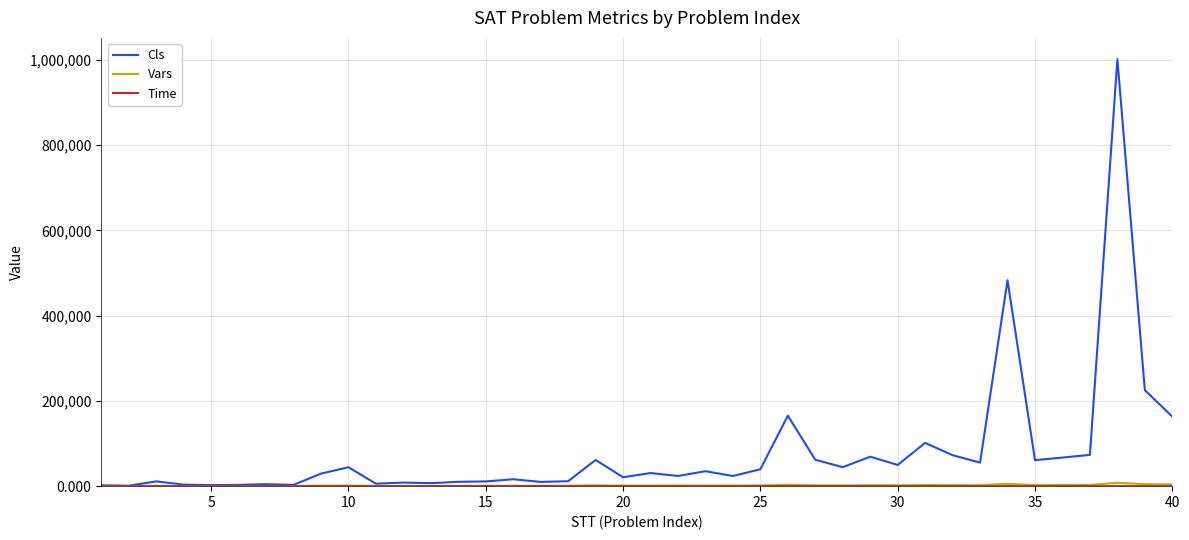

Which series has the largest range (max minus min)?

Cls